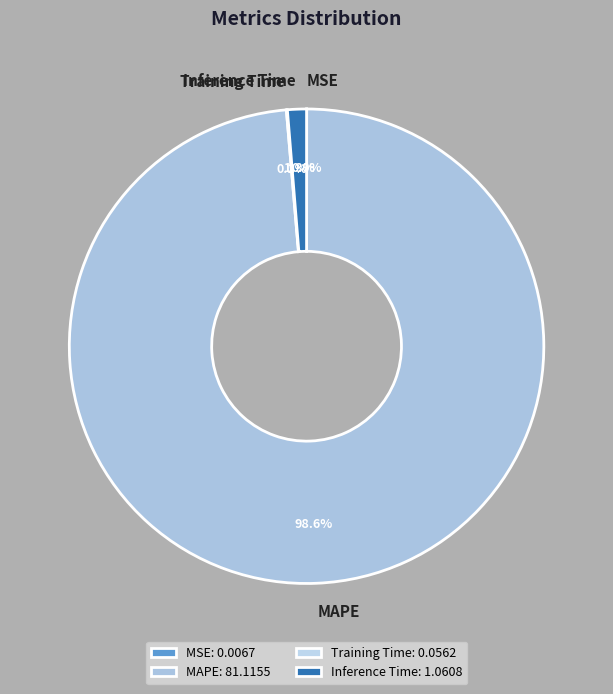

What is the largest slice in the pie chart?

MAPE